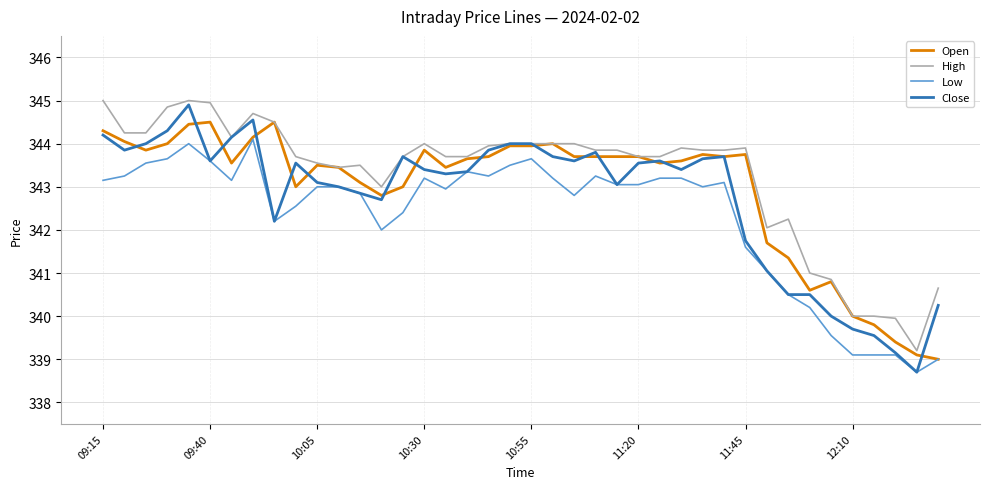

Which series has the largest range (max minus min)?

Close